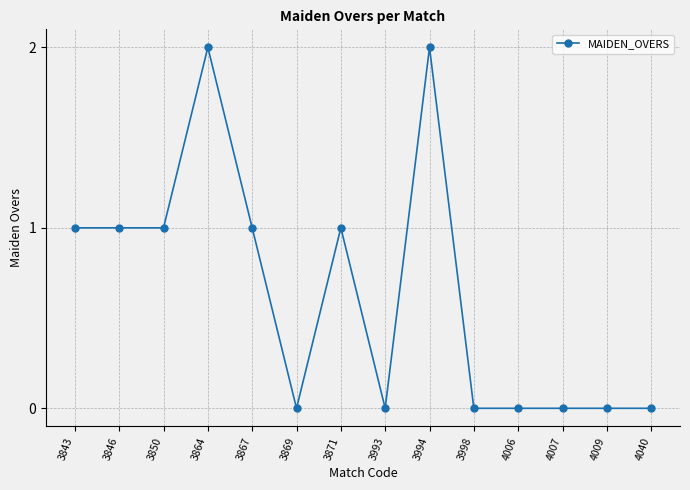

What is the difference between the maximum and minimum values?

2